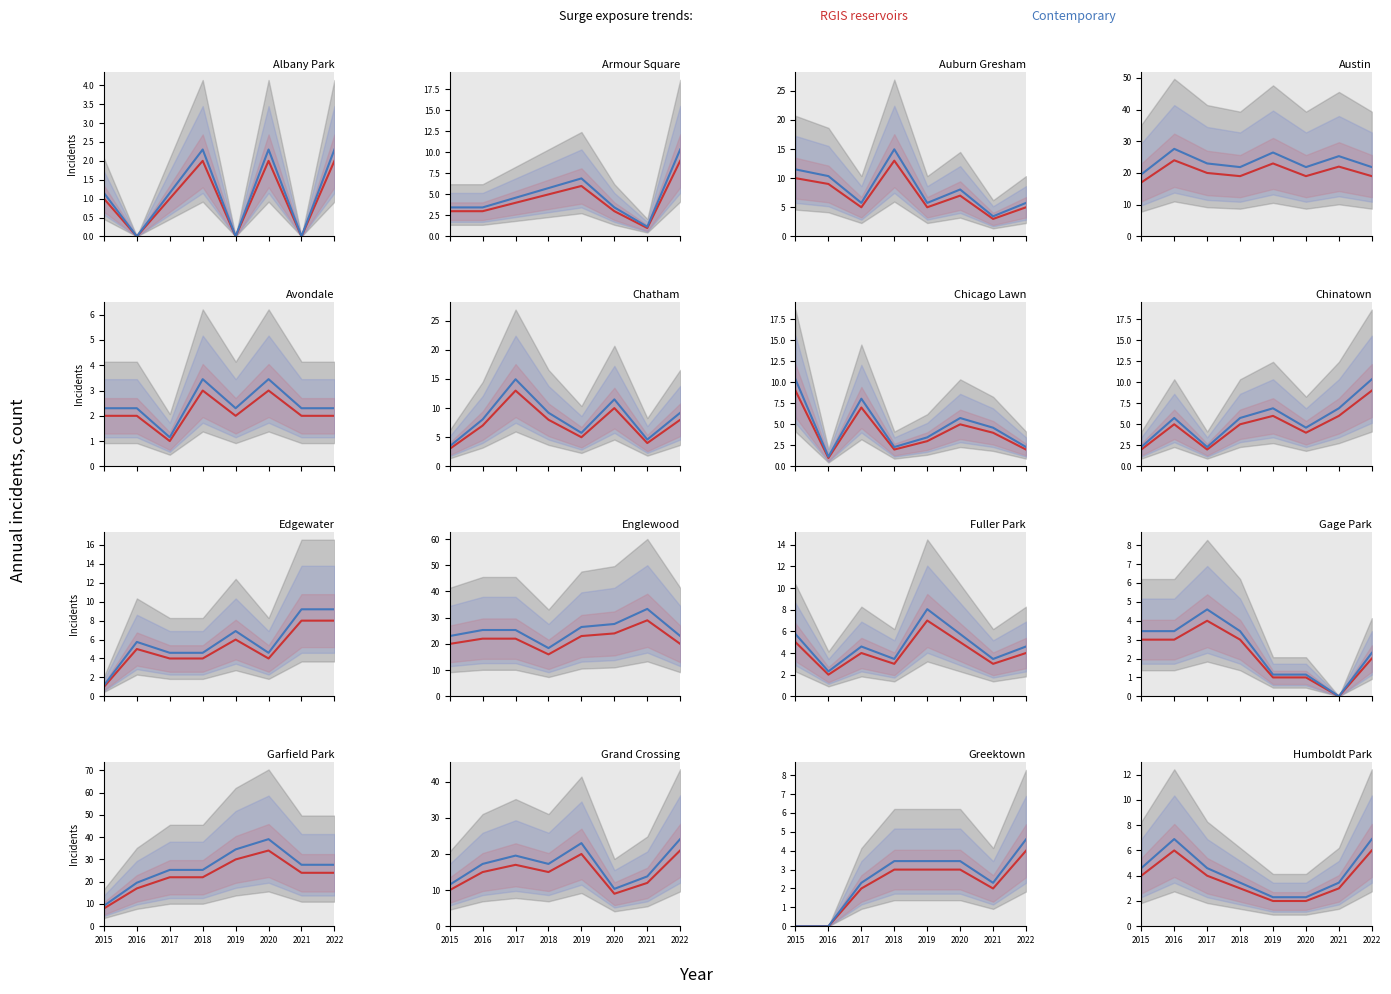

Rank the series at 2017 from highest to lowest value.

Contemporary, RGIS reservoirs